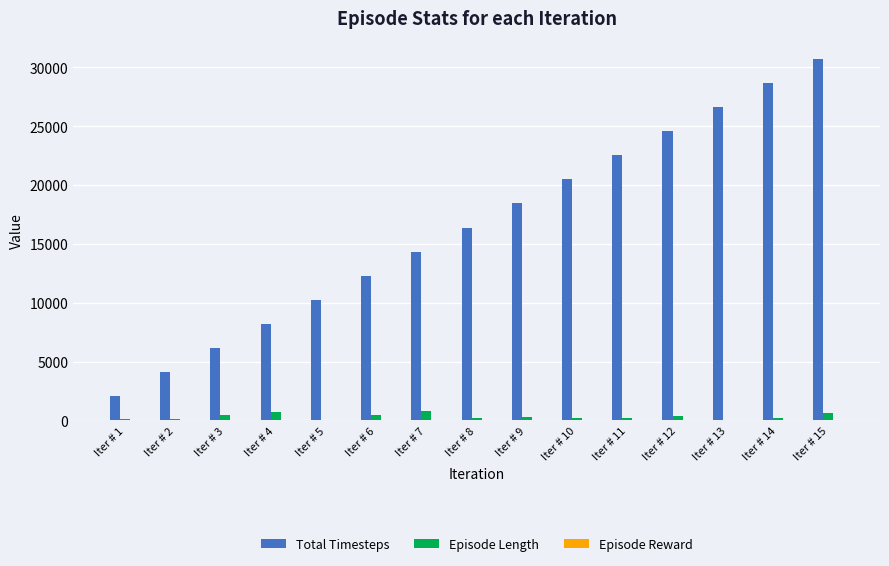

What is the sum of all Episode Length values?

4957